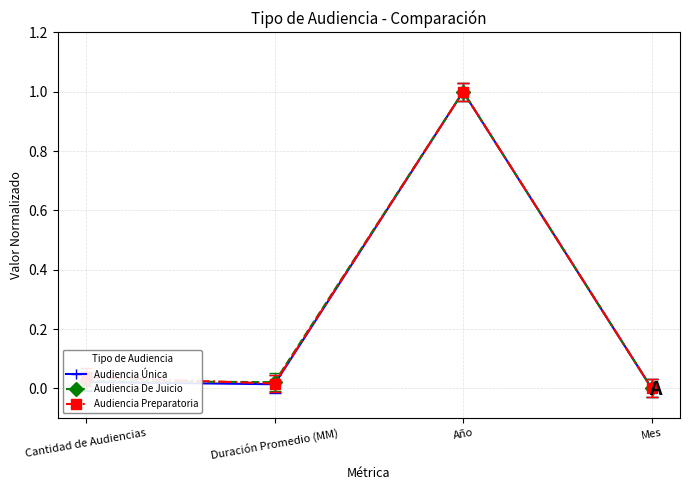

True or false: Audiencia Única has a value of 1.0 at Año.

True